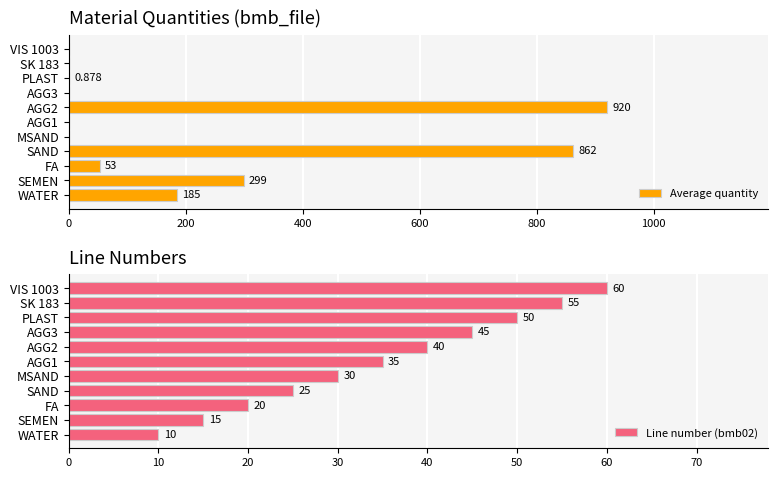

What is the lowest value of the Line number (bmb02) series?

10